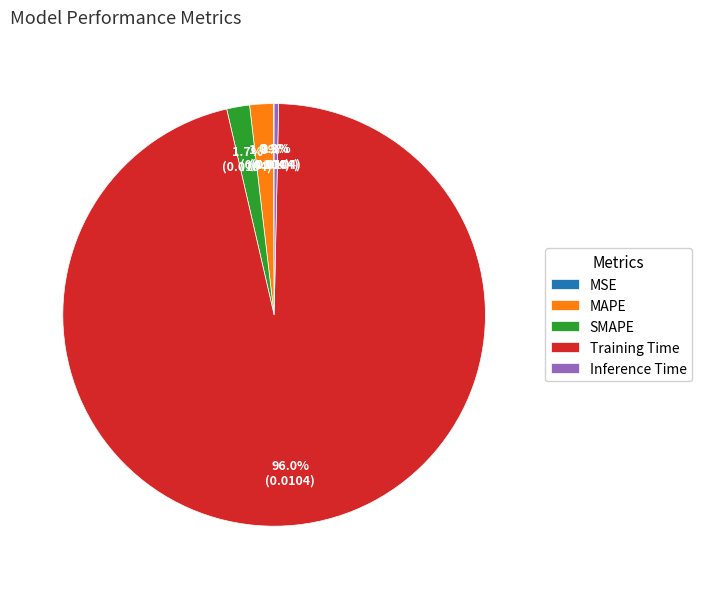

Which category has the biggest portion of the pie?

Training Time